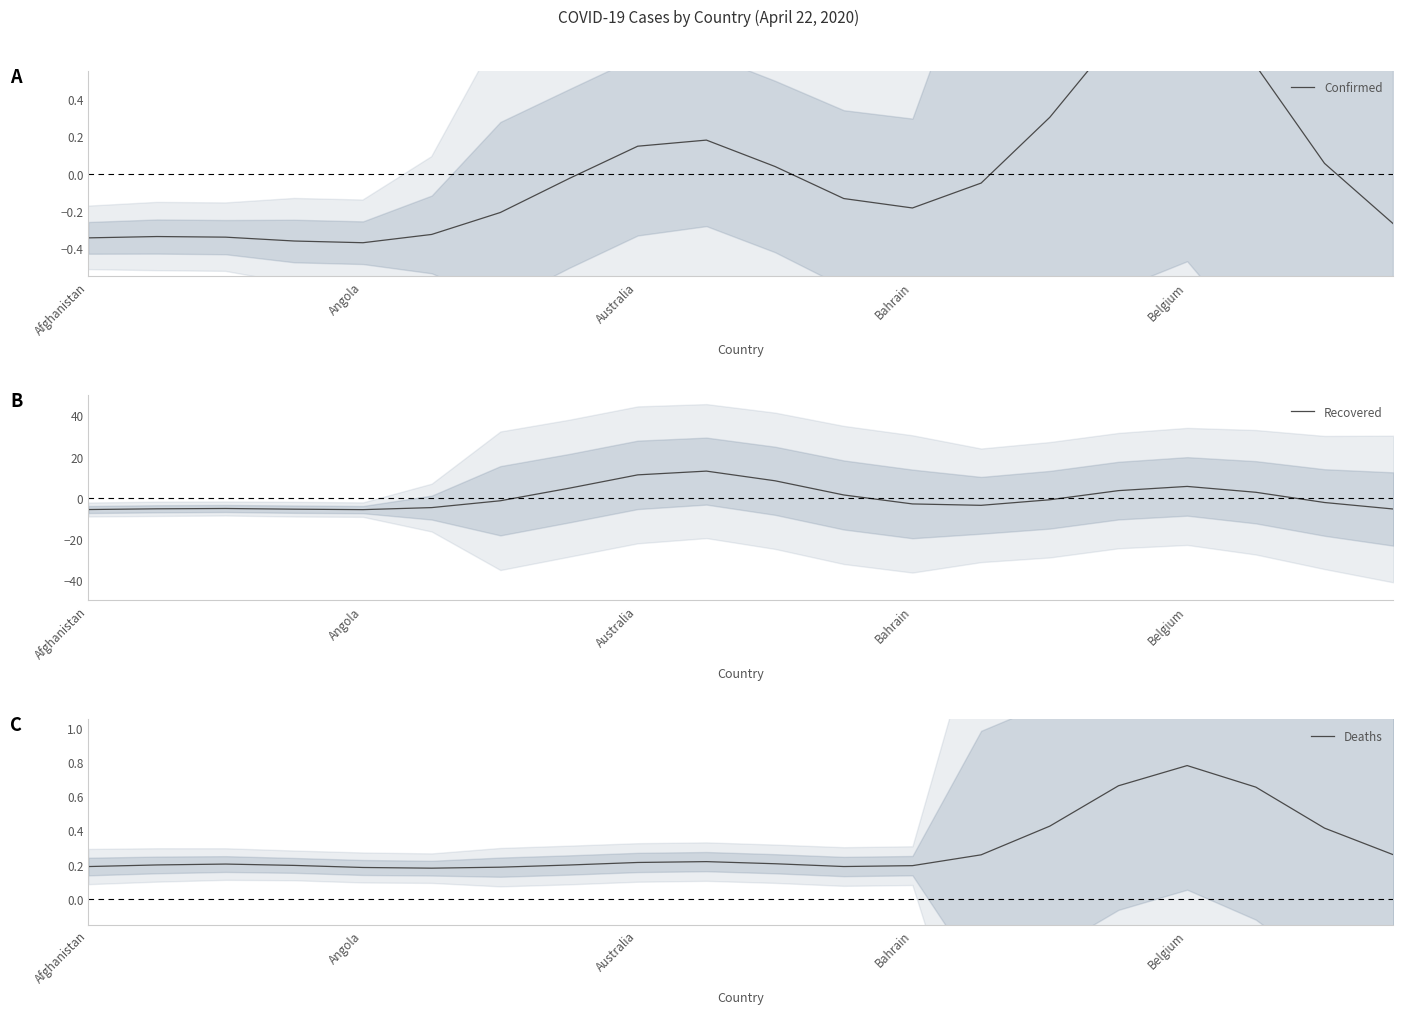

Where is Deaths nearest to the value 0?

5